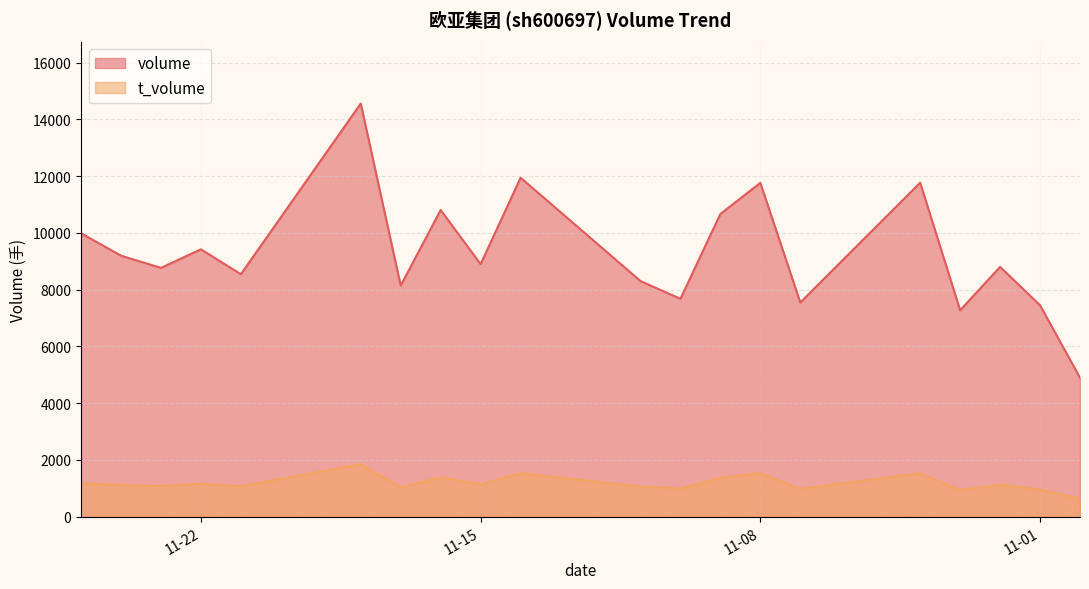

List the series in order of their overall mean, highest first.

volume, t_volume